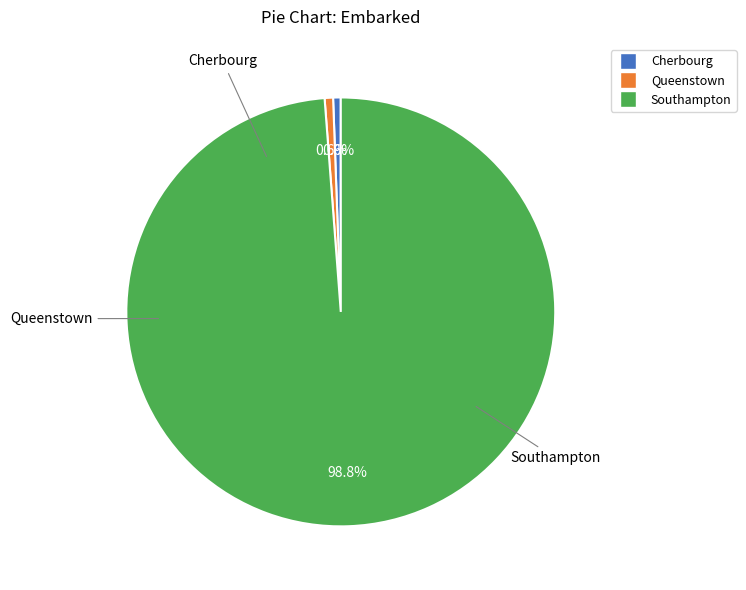

Does any single category account for the majority?

Yes